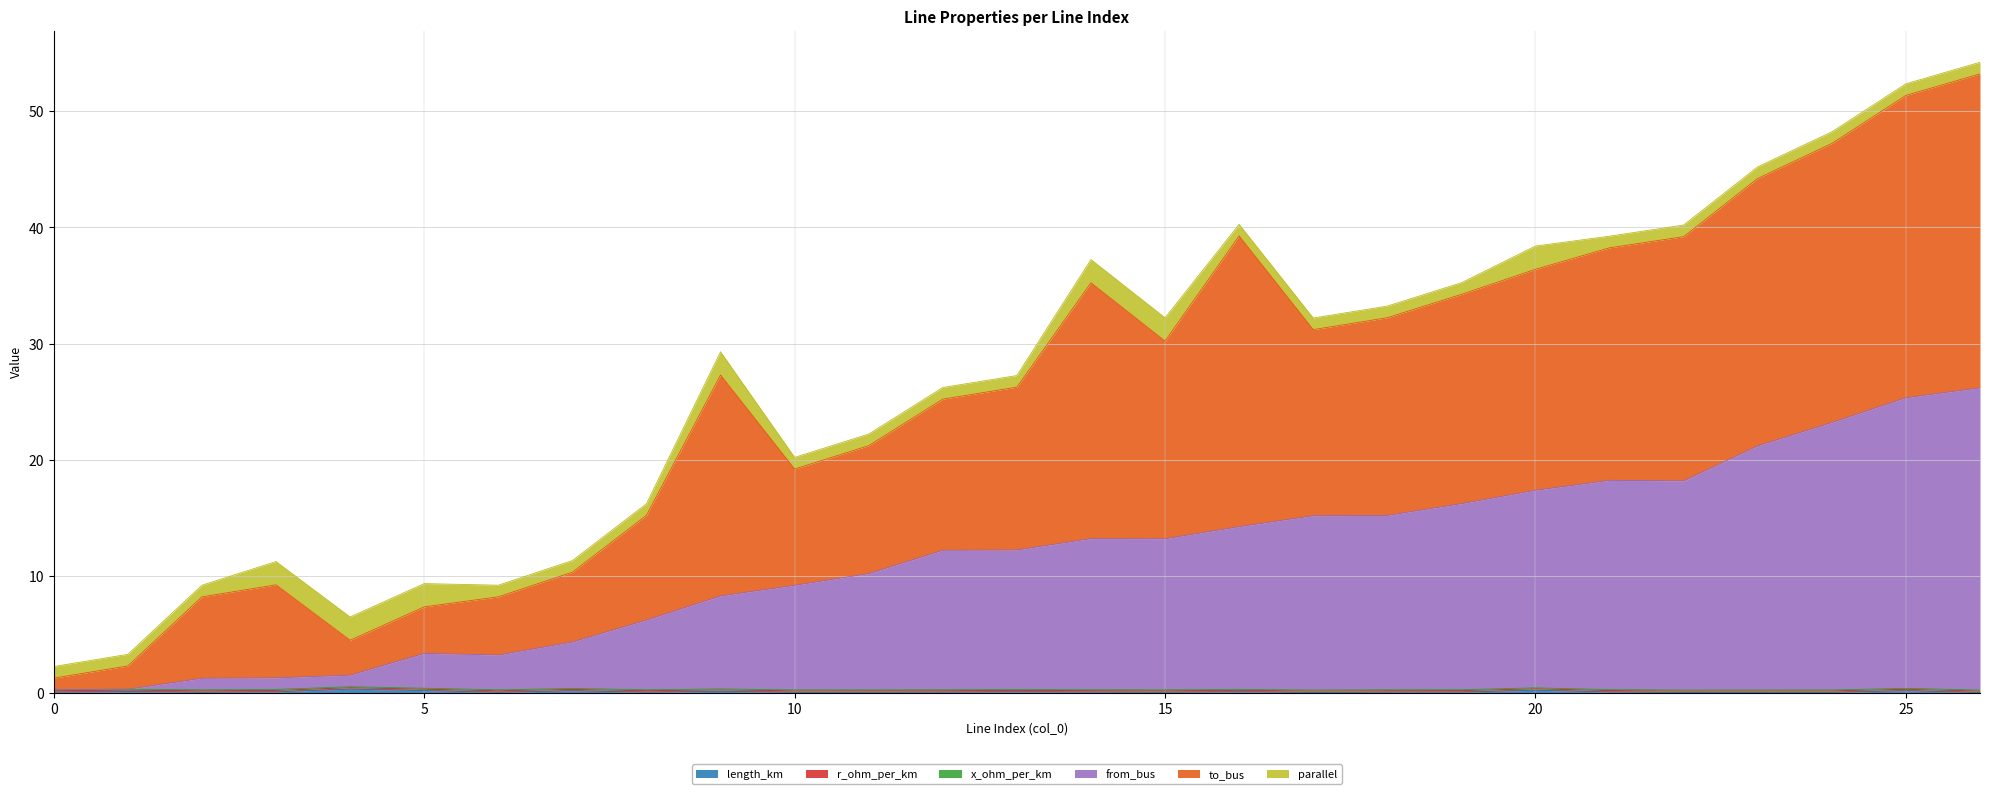

Does the chart have visible grid lines?

Yes